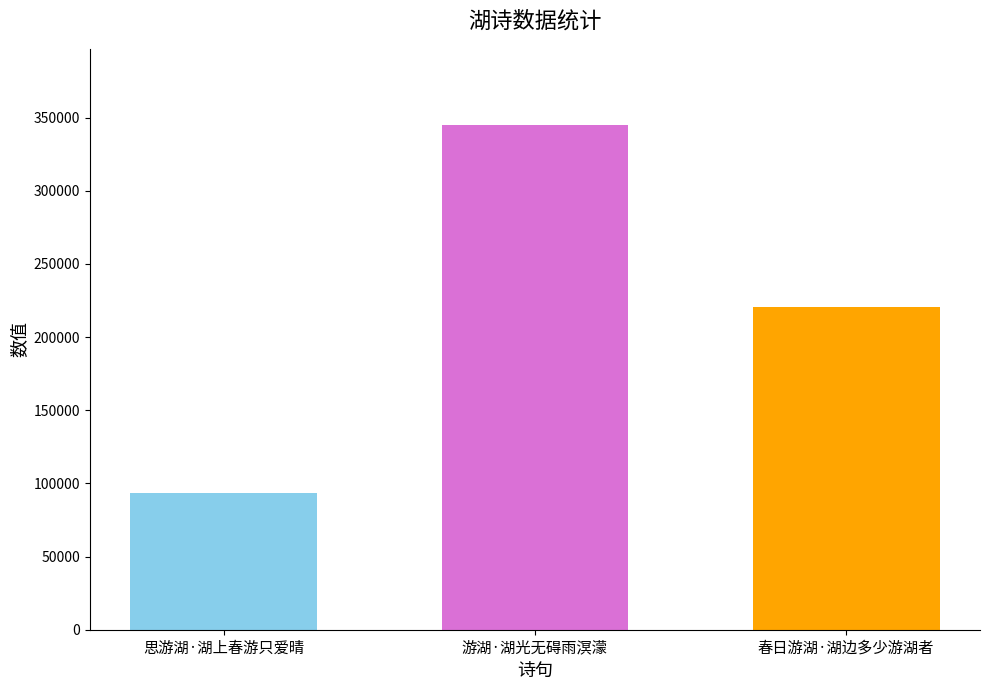

What is the maximum value shown in the chart?

345238